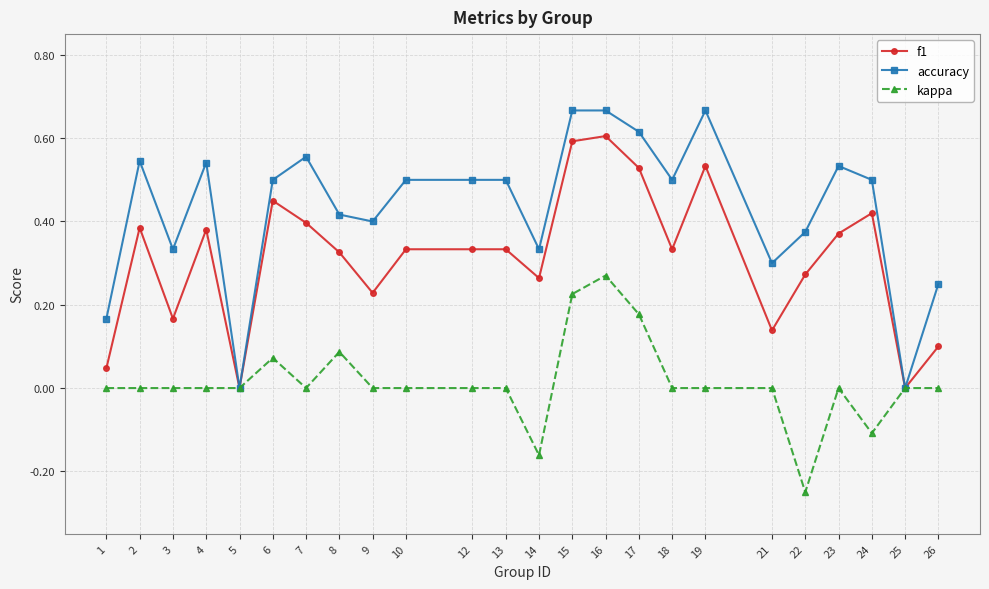

The value of accuracy at 17 is 0.8. True or false?

False